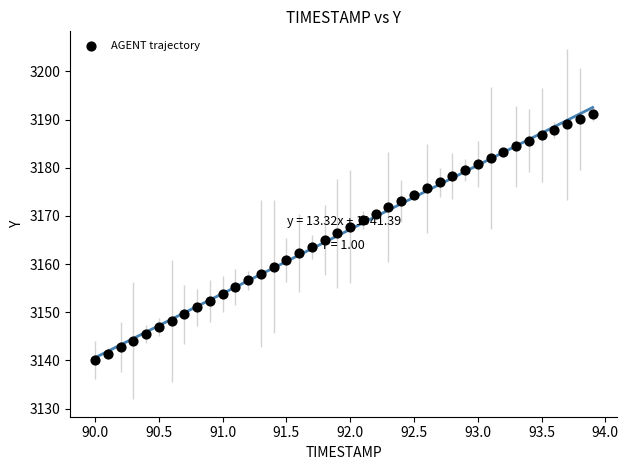

What is the range of X values (max minus min)?

3.9